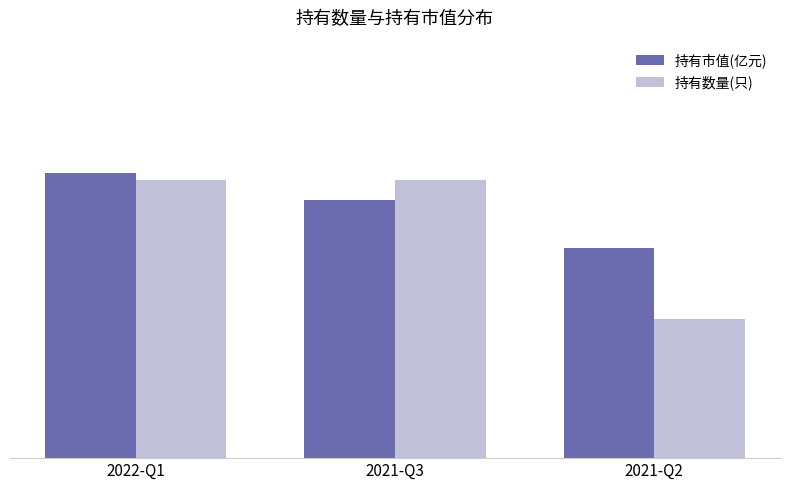

The 持有市值(亿元) series shows 1.5 at 2021-Q3. True or false?

False